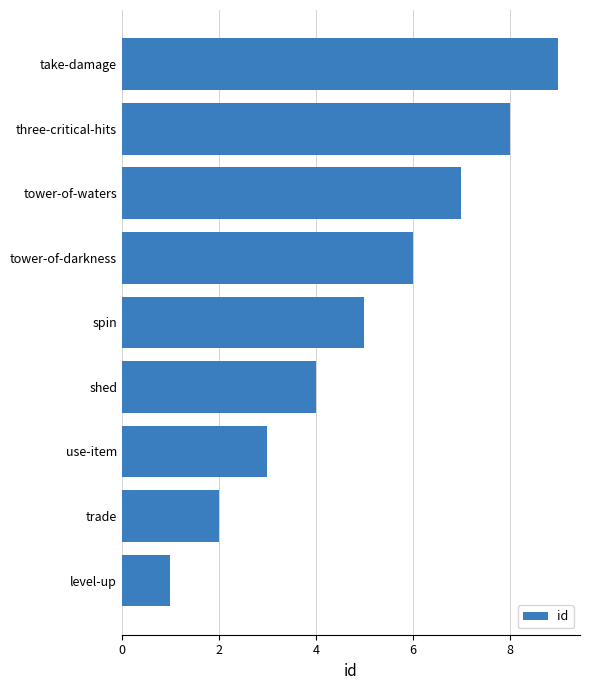

The chart shows a value of 14 at take-damage. True or false?

False